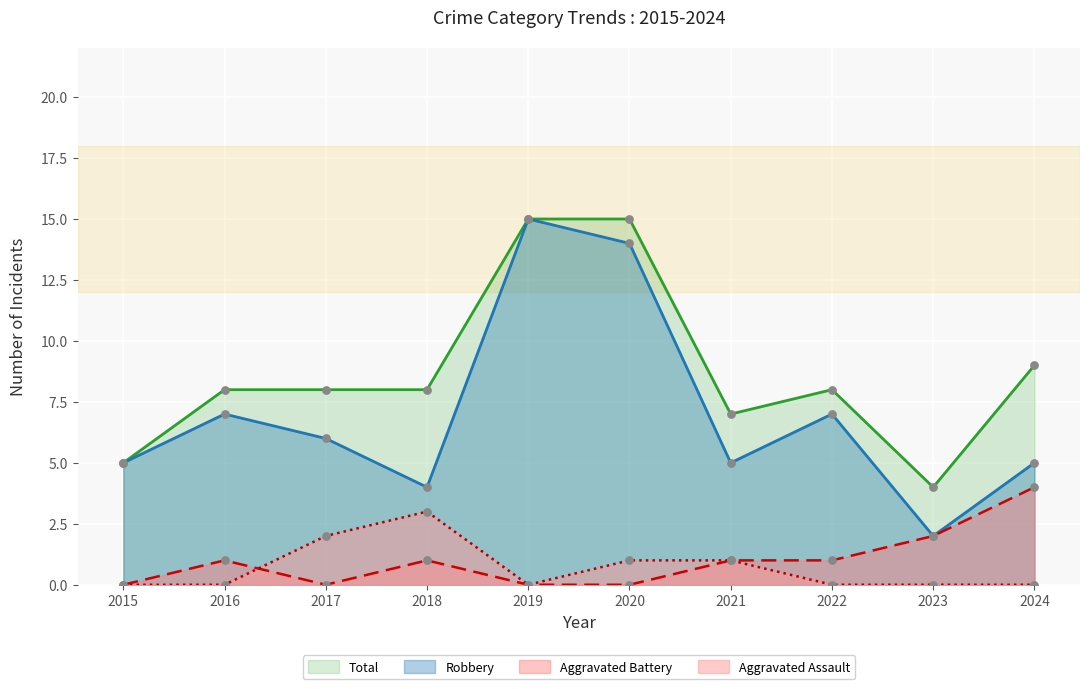

Which series contains the highest Y value?

Robbery